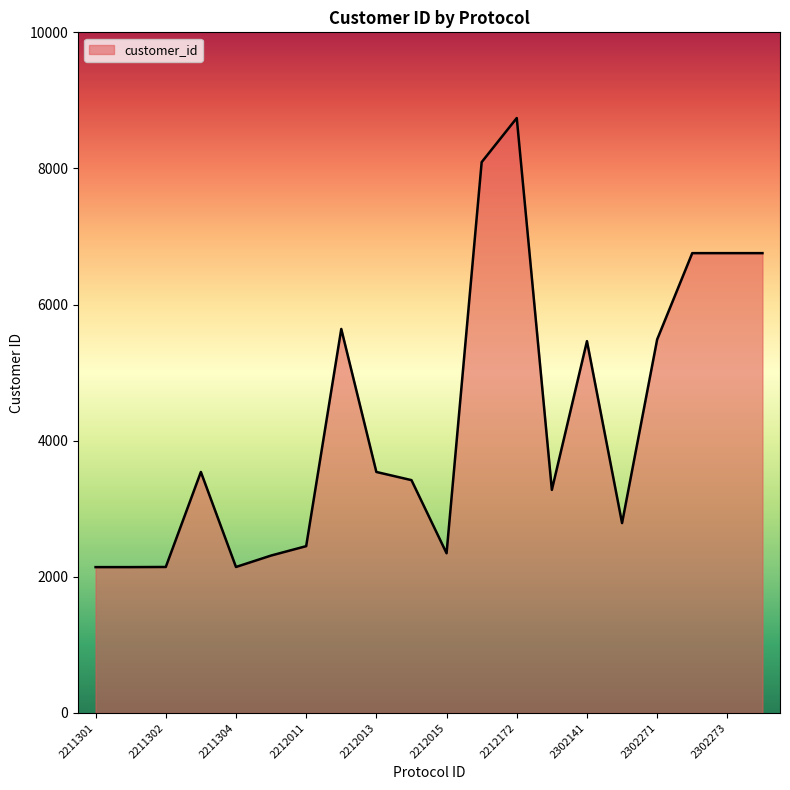

What is the difference between the maximum and minimum values?

6598